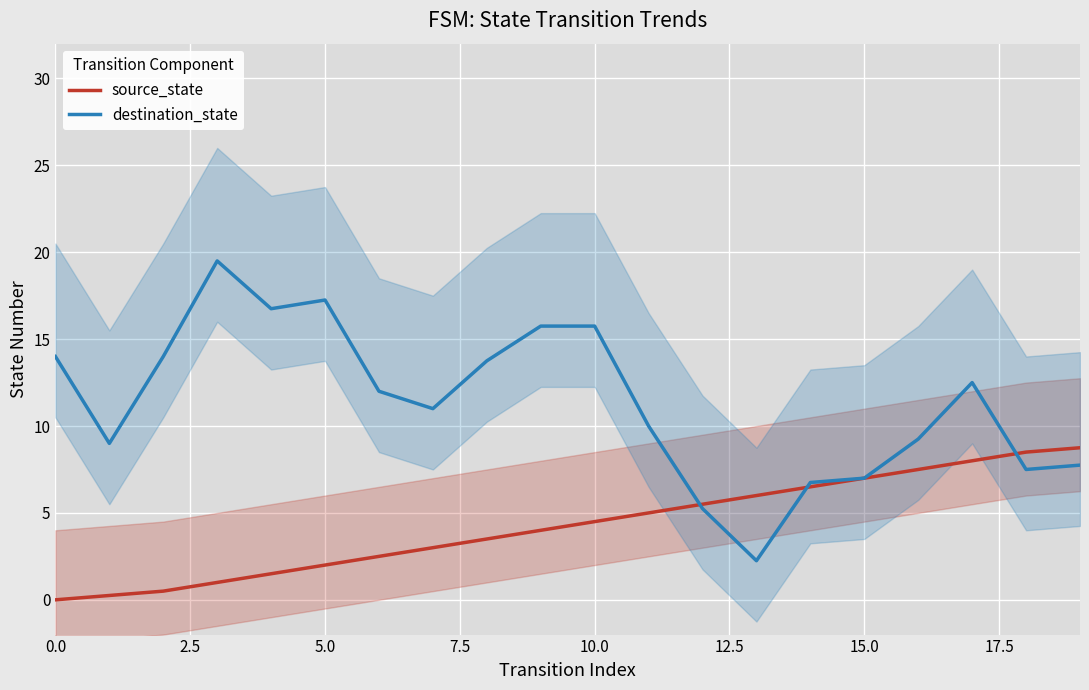

True or false: source_state has more than 0 interior local peaks.

False